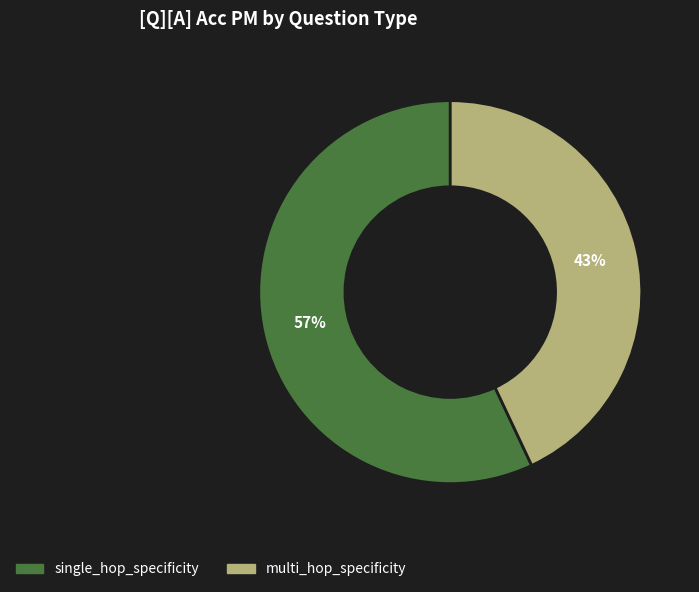

What is the largest slice in the pie chart?

single_hop_specificity